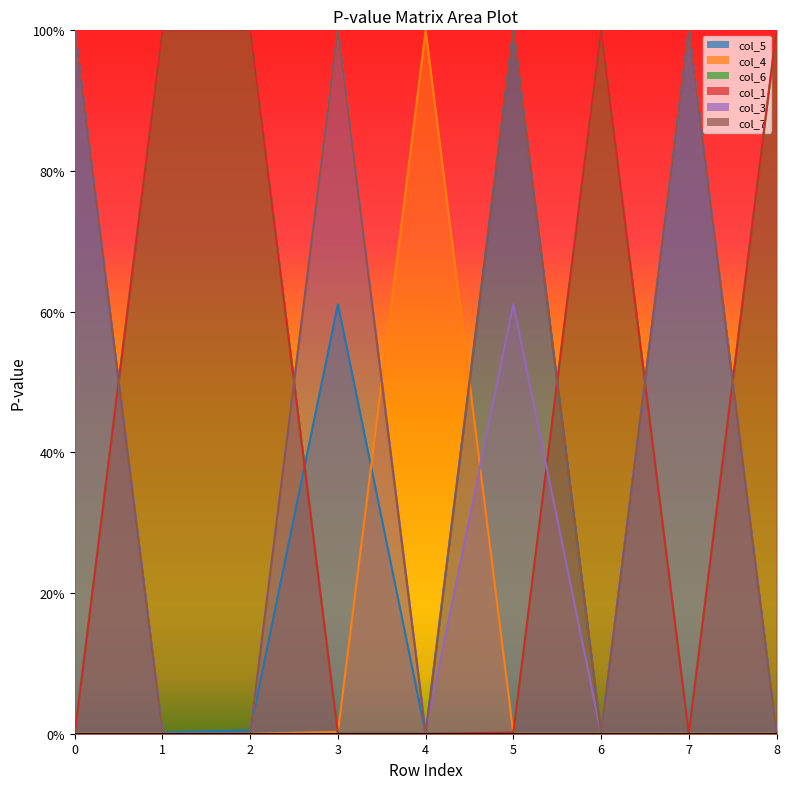

What is the spread (max minus min) of values at 8?

1.0